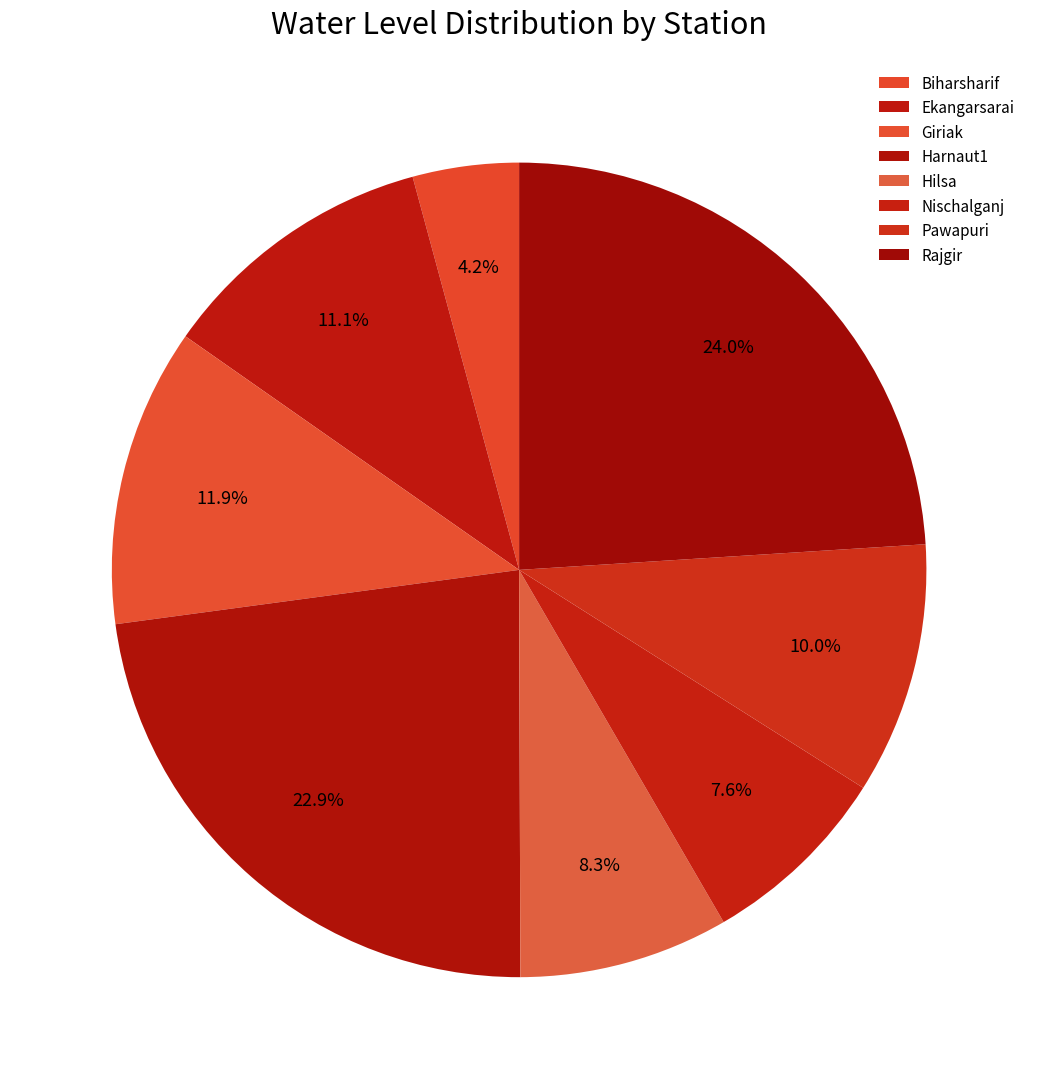

How many slices are in this pie chart?

8